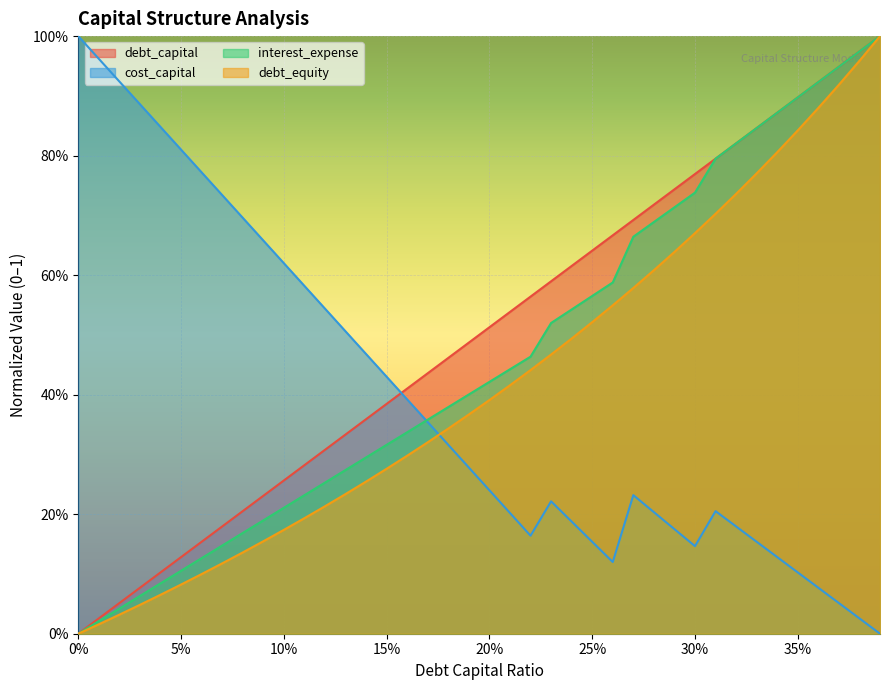

What is the sum of all debt_capital values?

20.0